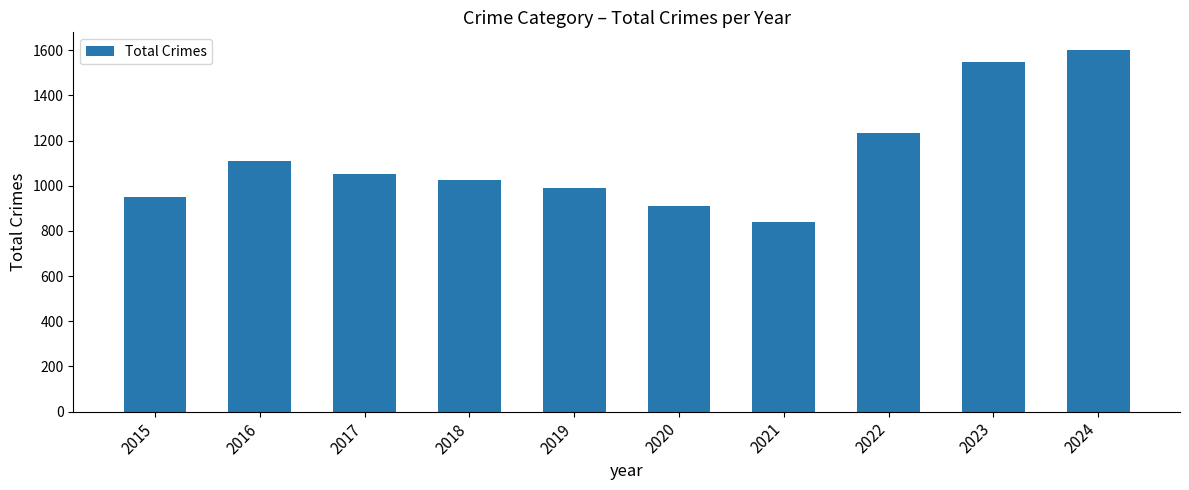

Rank the categories by value from highest to lowest.

2024, 2023, 2022, 2016, 2017, 2018, 2019, 2015, 2020, 2021